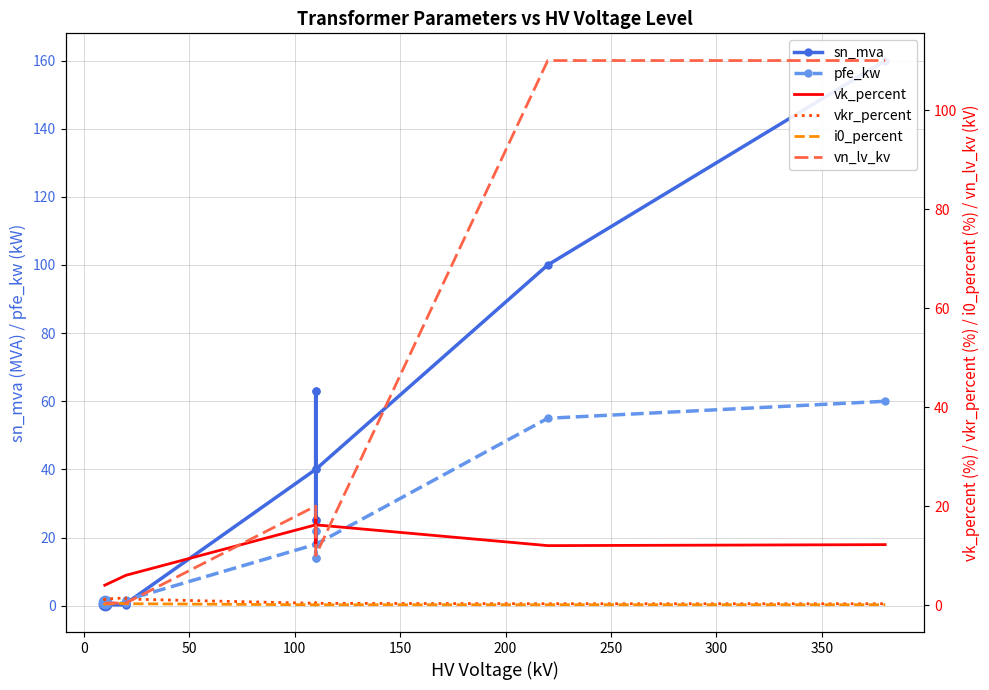

Which series reaches the minimum Y coordinate?

i0_percent